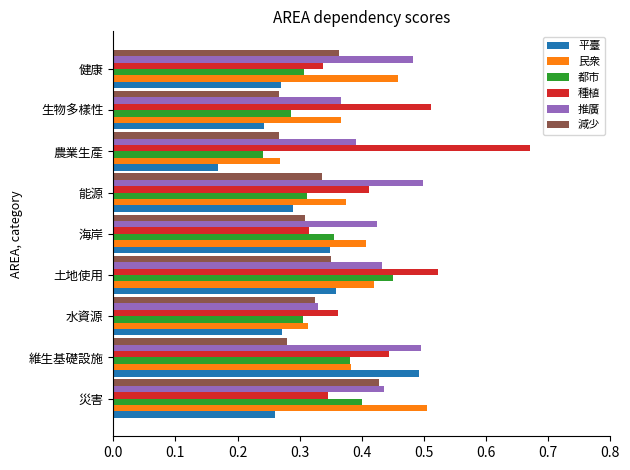

What is the total value across all series at 能源?

2.2